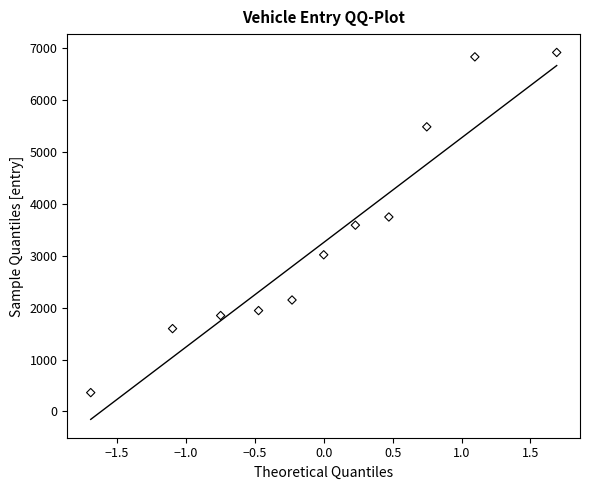

What is the average Y value?

3408.2